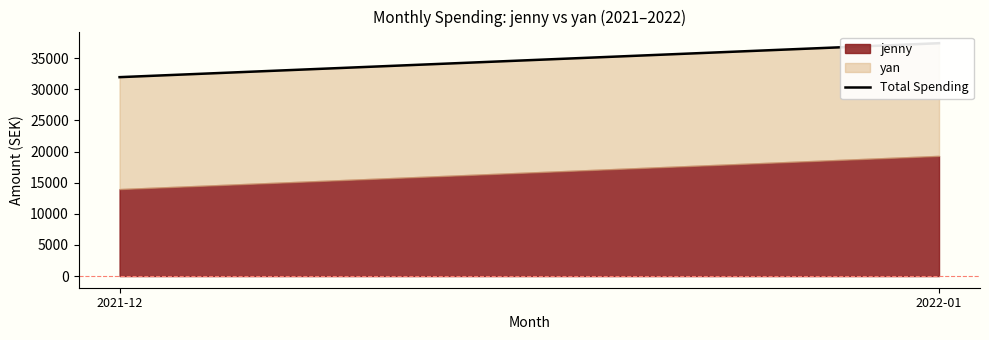

Which has a higher value, 2022-01 or 2021-12?

2022-01